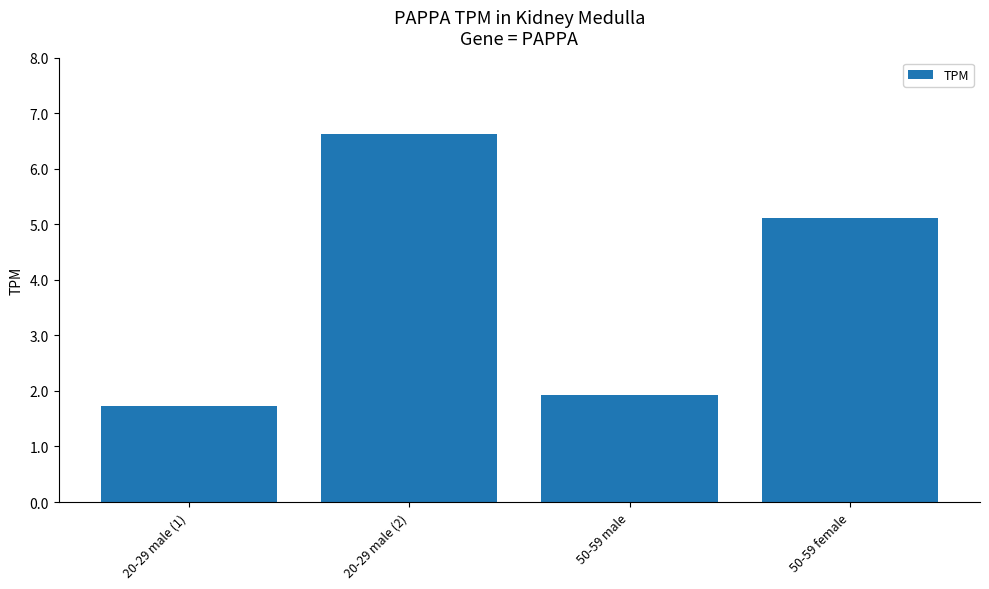

What is the smallest value displayed?

1.7